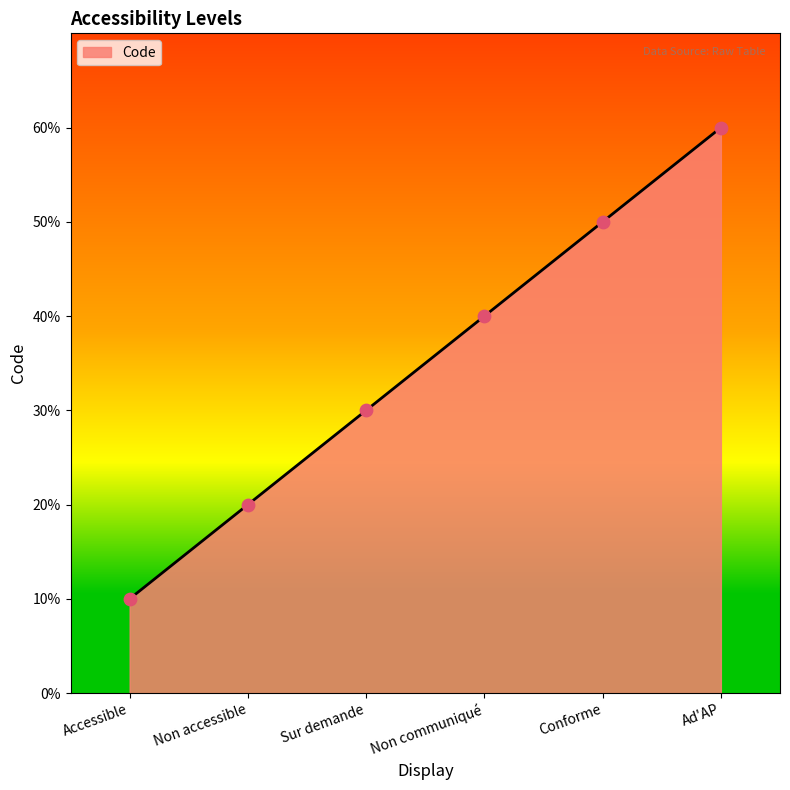

What is the ratio of the value at Conforme to the value at Non accessible?

2.5